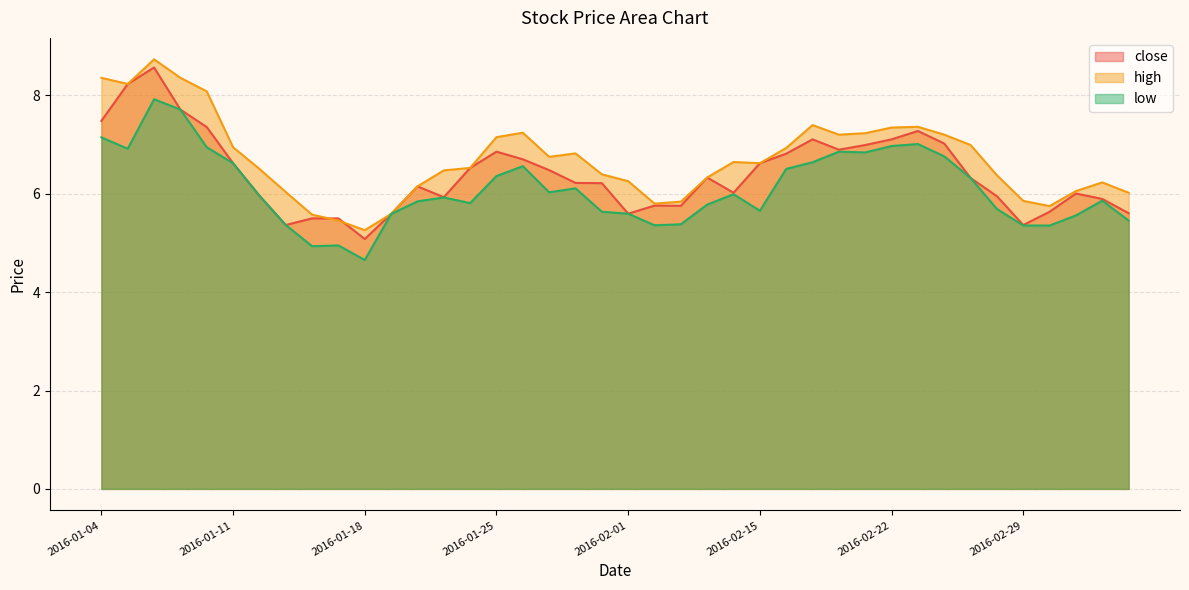

True or false: low has a value of 6.4 at 2016-01-25.

True